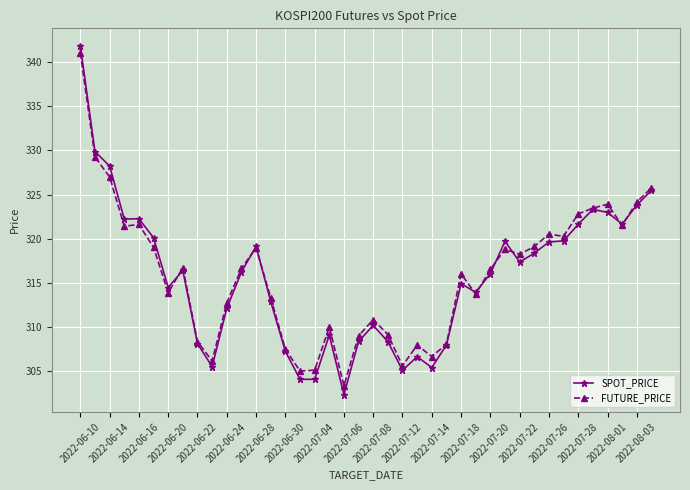

What are all the series names shown in the legend?

SPOT_PRICE, FUTURE_PRICE